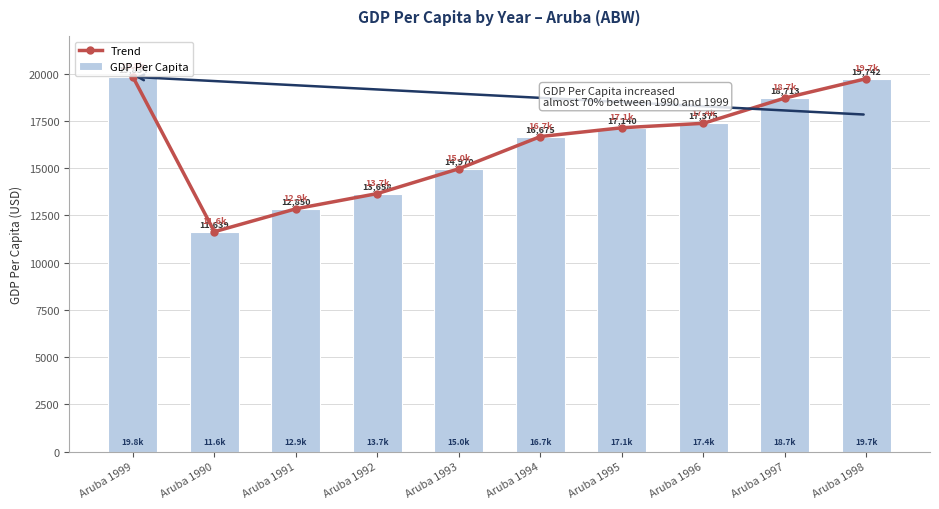

Which series has the widest spread of values?

Trend